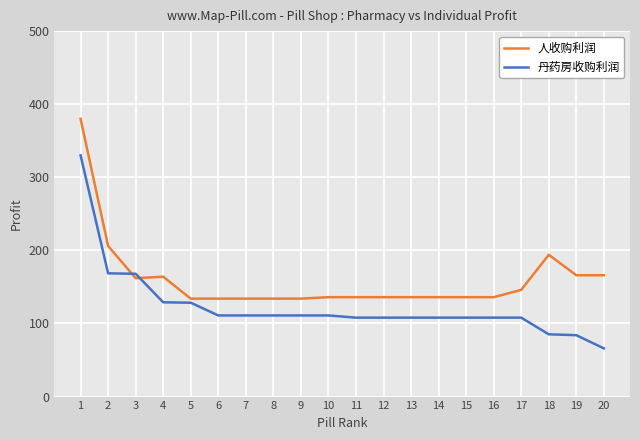

What is the spread (max minus min) of values at 6?

23.0